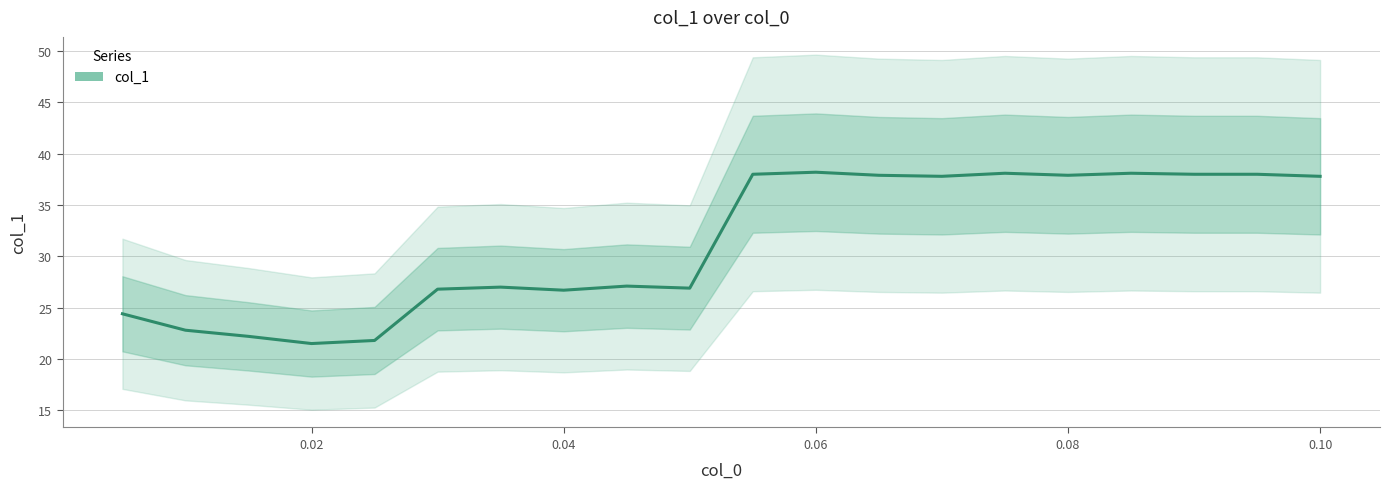

Reading right to left, list all the values displayed in this chart.

37.8	38.0	38.0	38.1	37.9	38.1	37.8	37.9	38.2	38.0	26.9	27.1	26.7	27.0	26.8	21.8	21.5	22.2	22.8	24.4